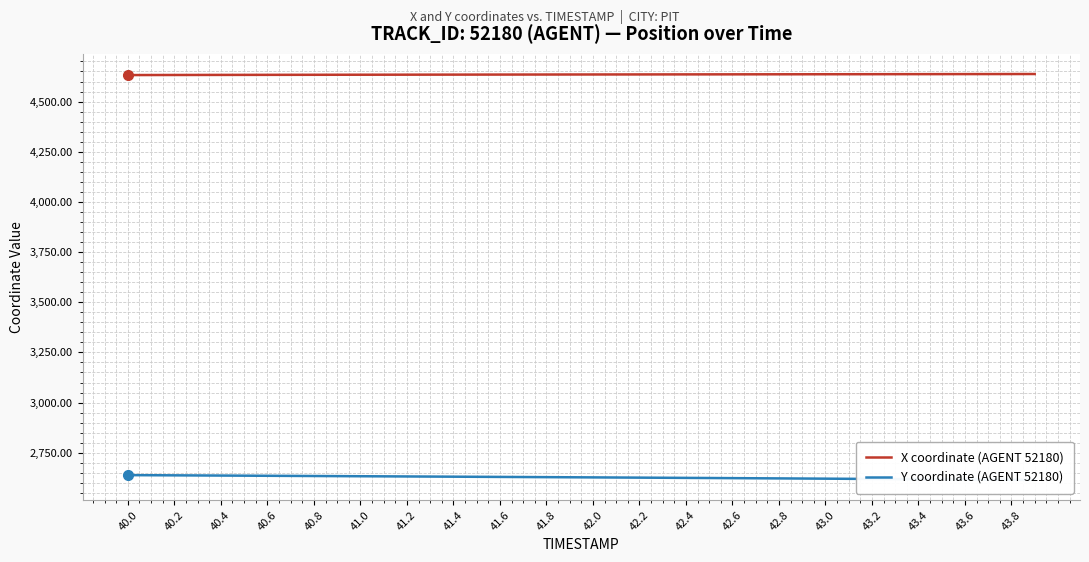

True or false: X coordinate (AGENT 52180) and Y coordinate (AGENT 52180) intersect in this chart.

False